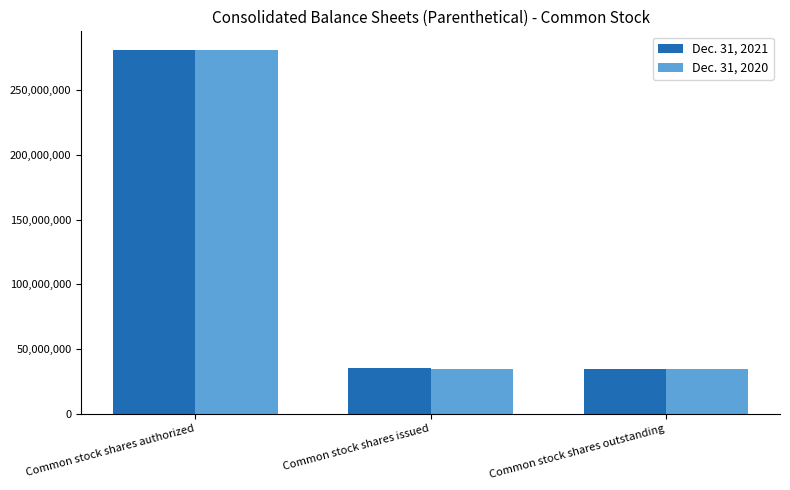

What is the average value of the Dec. 31, 2021 series?

117134549